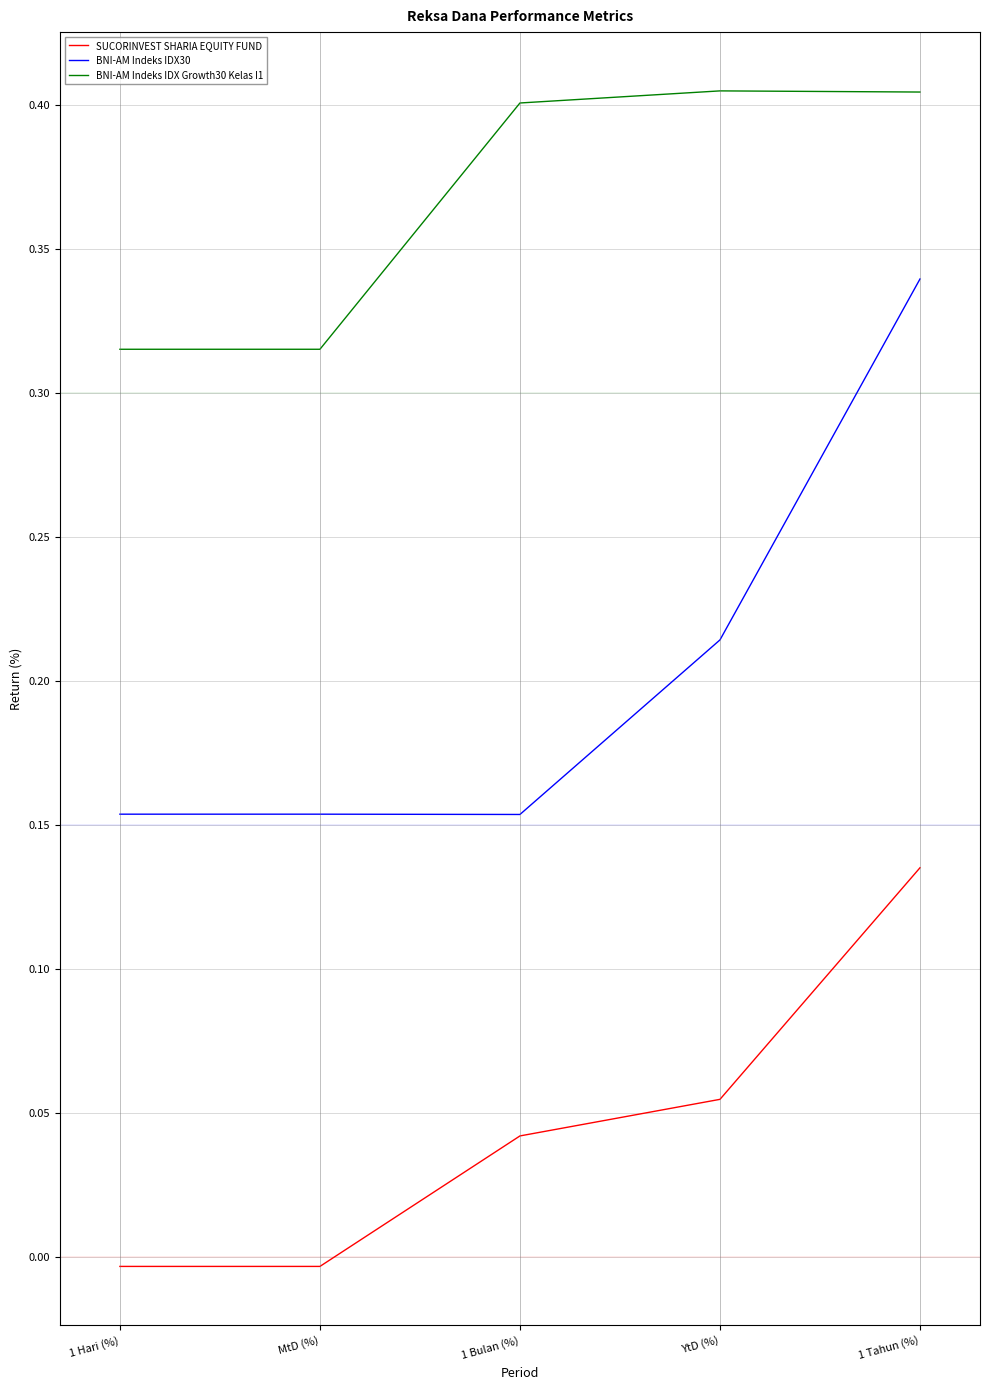

What is the total value across all series at YtD (%)?

0.7